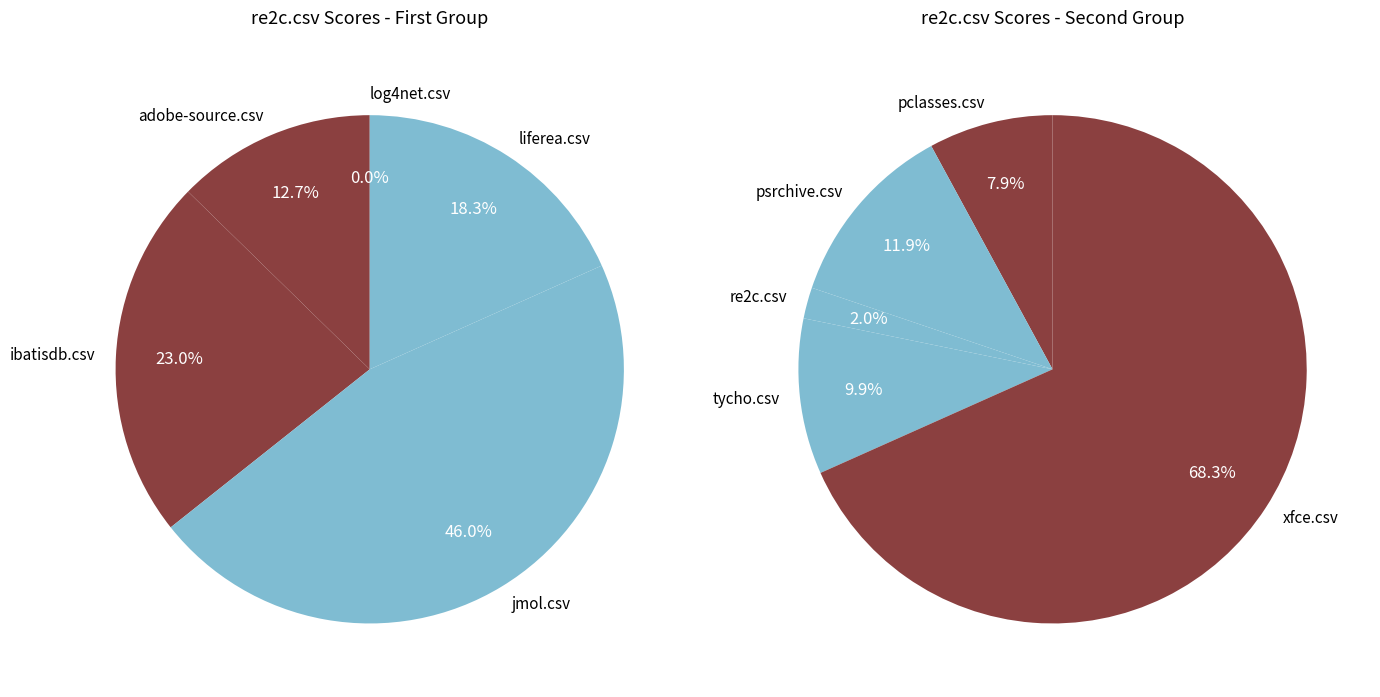

Count the number of slices in the pie.

10